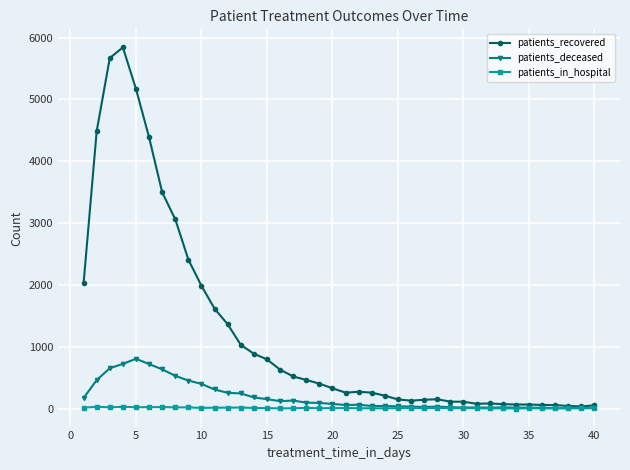

Which series has the largest range (max minus min)?

patients_recovered